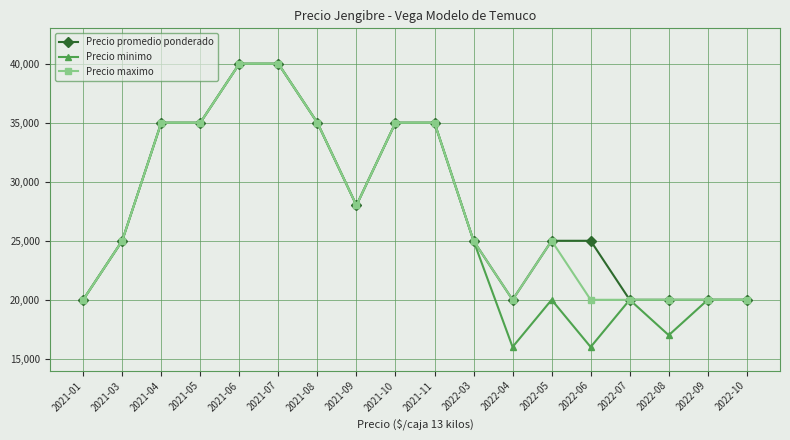

Which series changed the most between 2021-08 and 2022-06?

Precio minimo